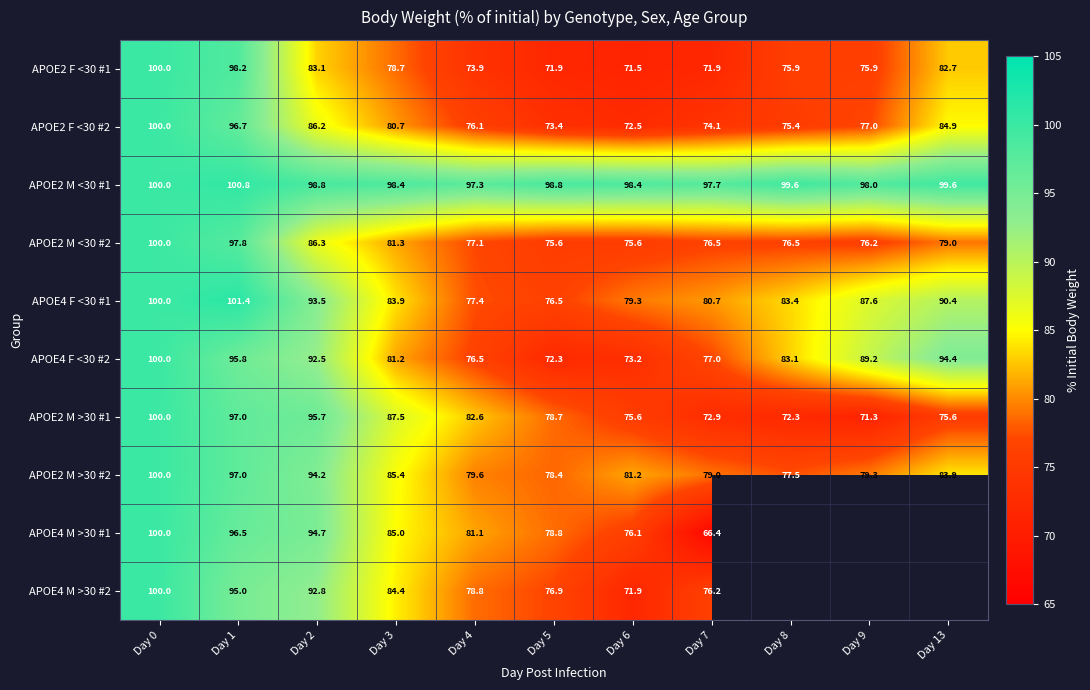

At which label is APOE2 M >30 #2 closest to 88?

Day 3